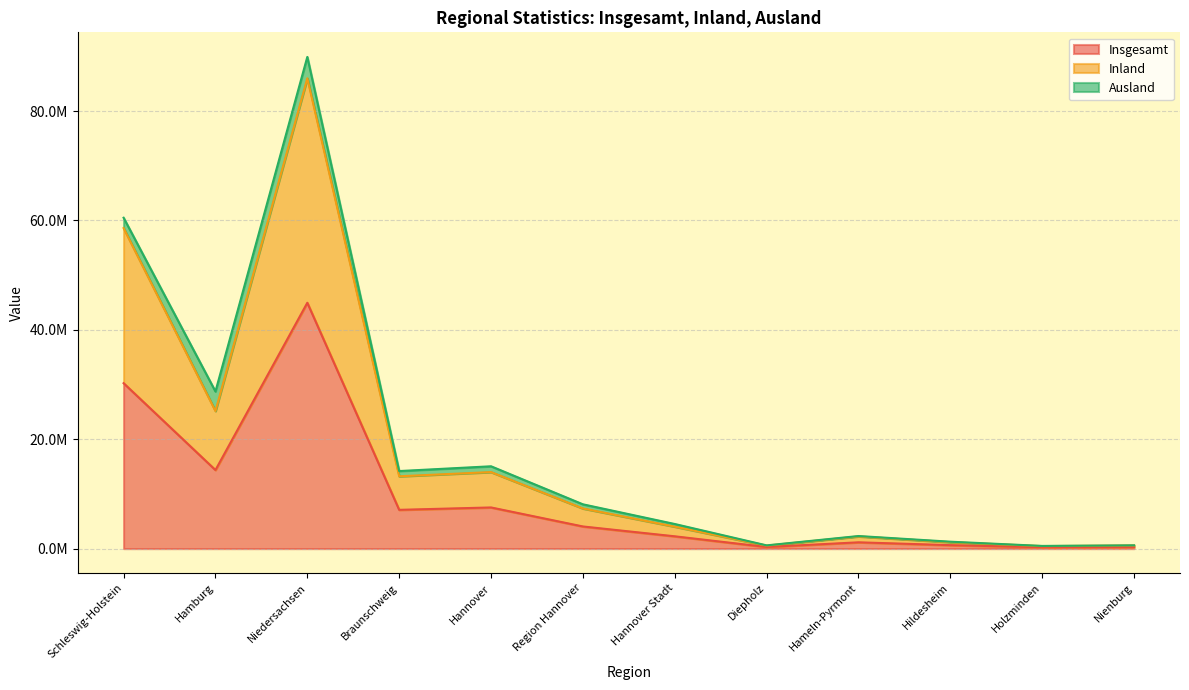

What position from the right is Holzminden?

2